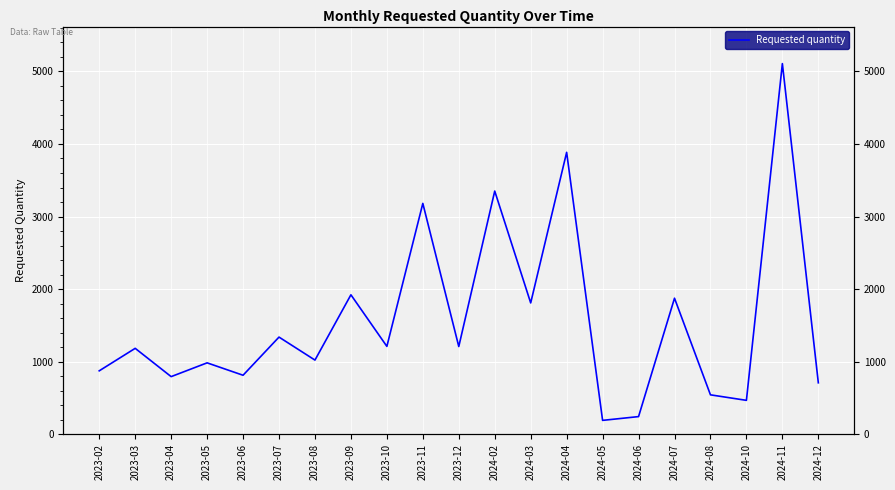

What is the value of the 6th point from the left?

1338